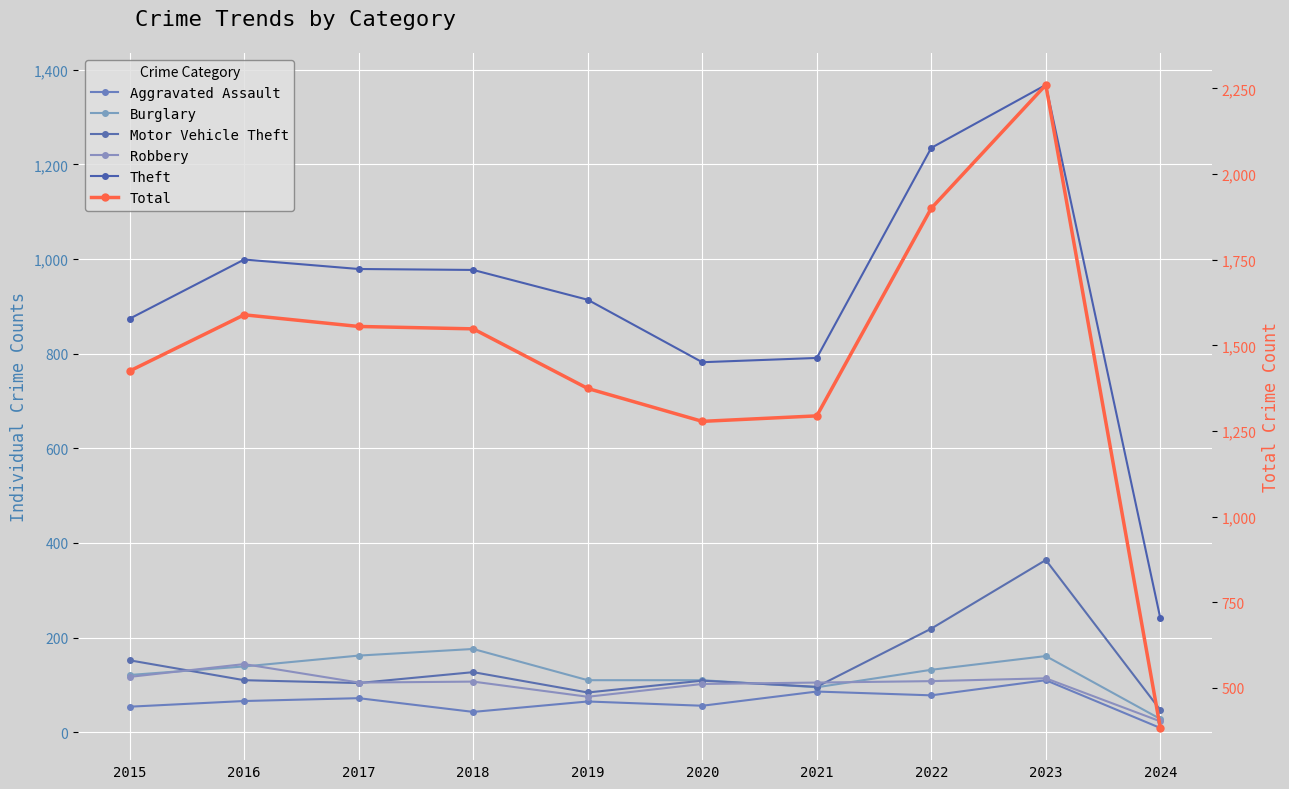

How many lines are shown in the chart?

6